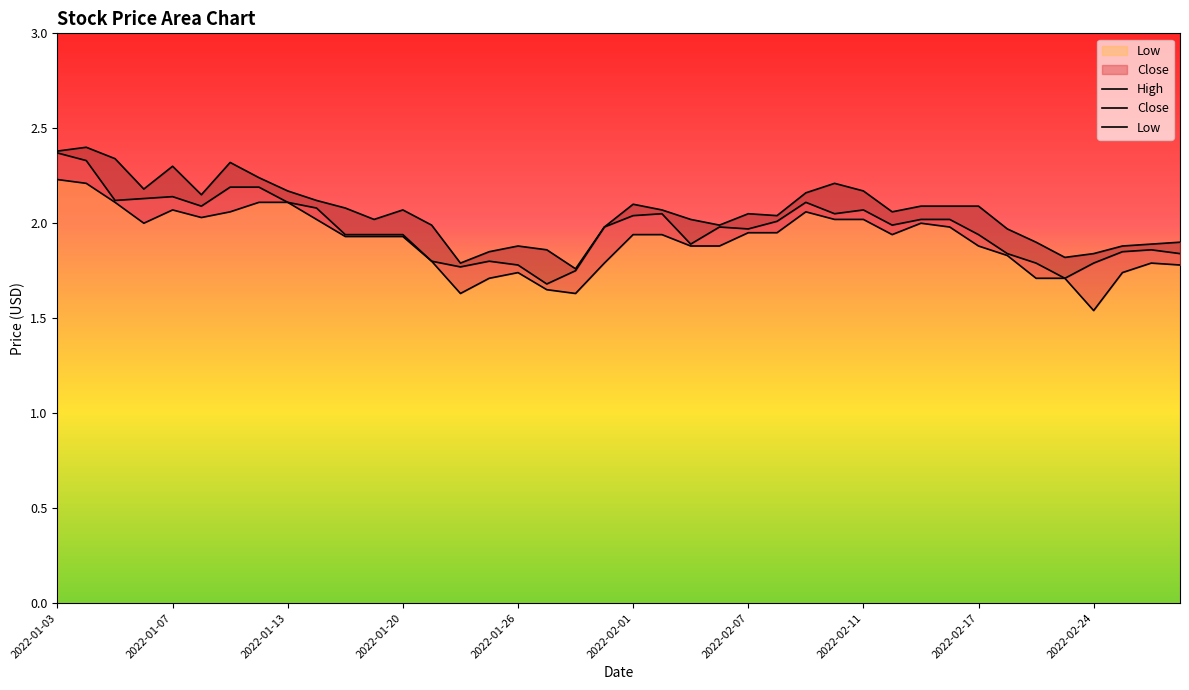

True or false: Low and Close intersect in this chart.

False